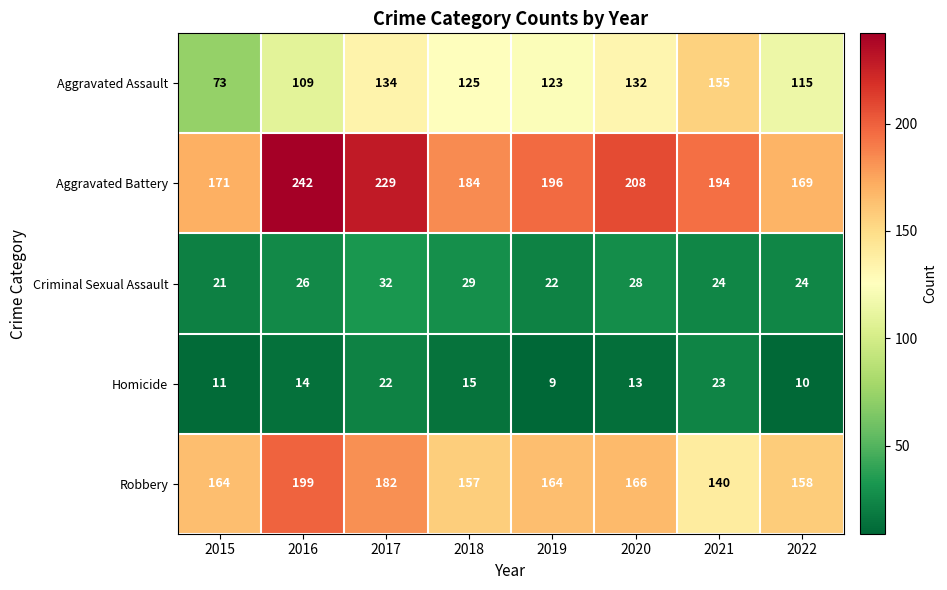

At which label does Criminal Sexual Assault reach its minimum?

2015